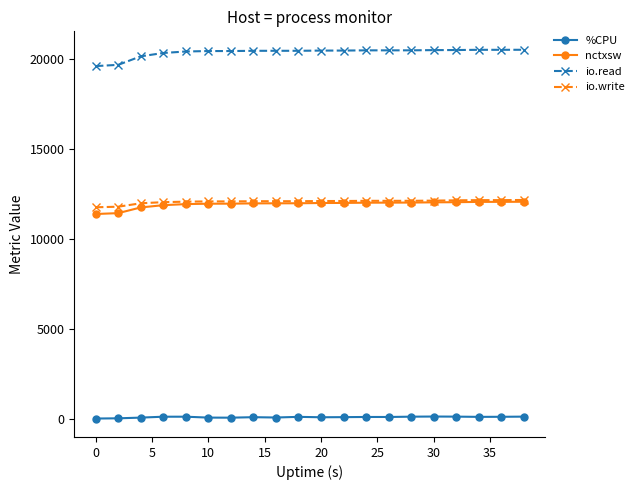

At how many categories does at least one series exceed 10115?

20